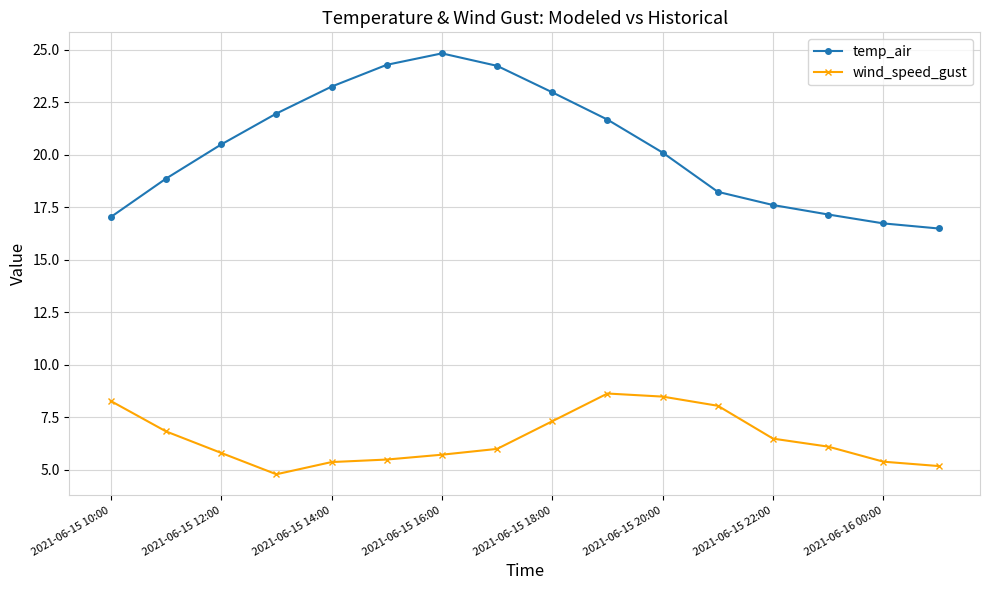

What is the lowest value of the temp_air series?

16.5